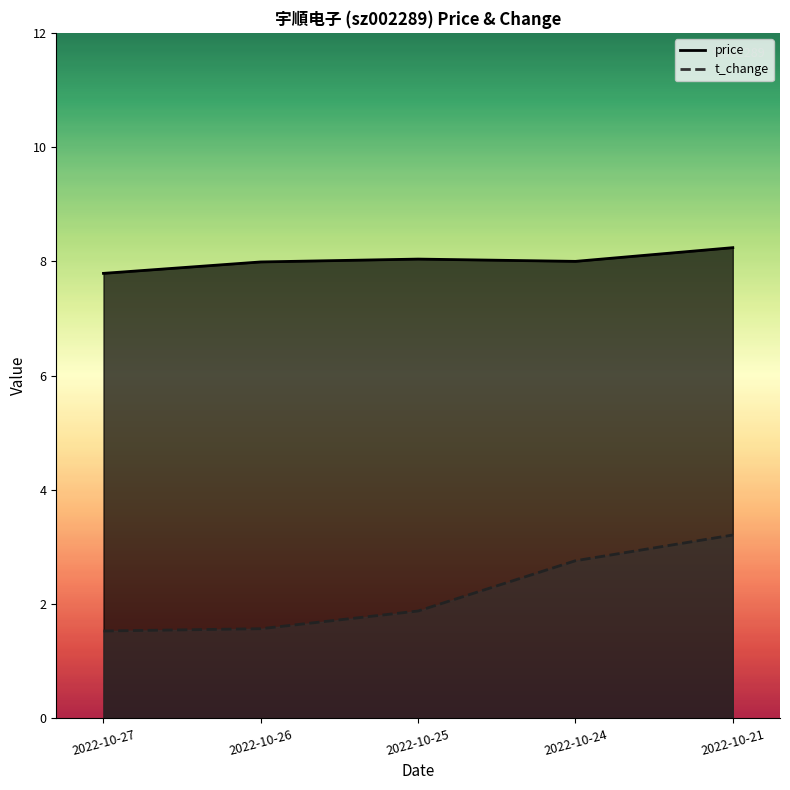

What are all the series names shown in the legend?

price, t_change